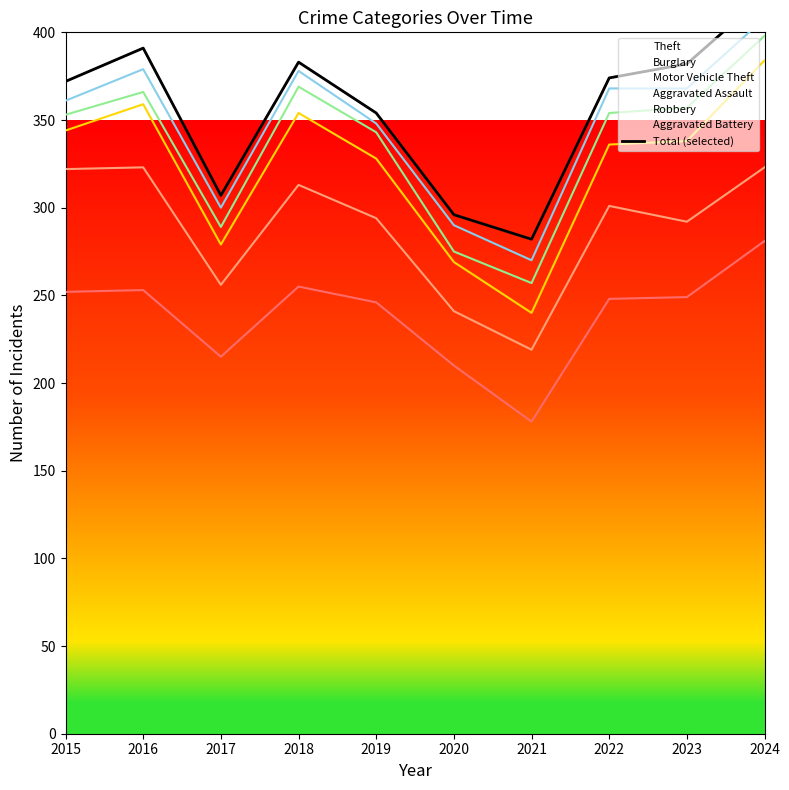

Where is the first local minimum?

2017